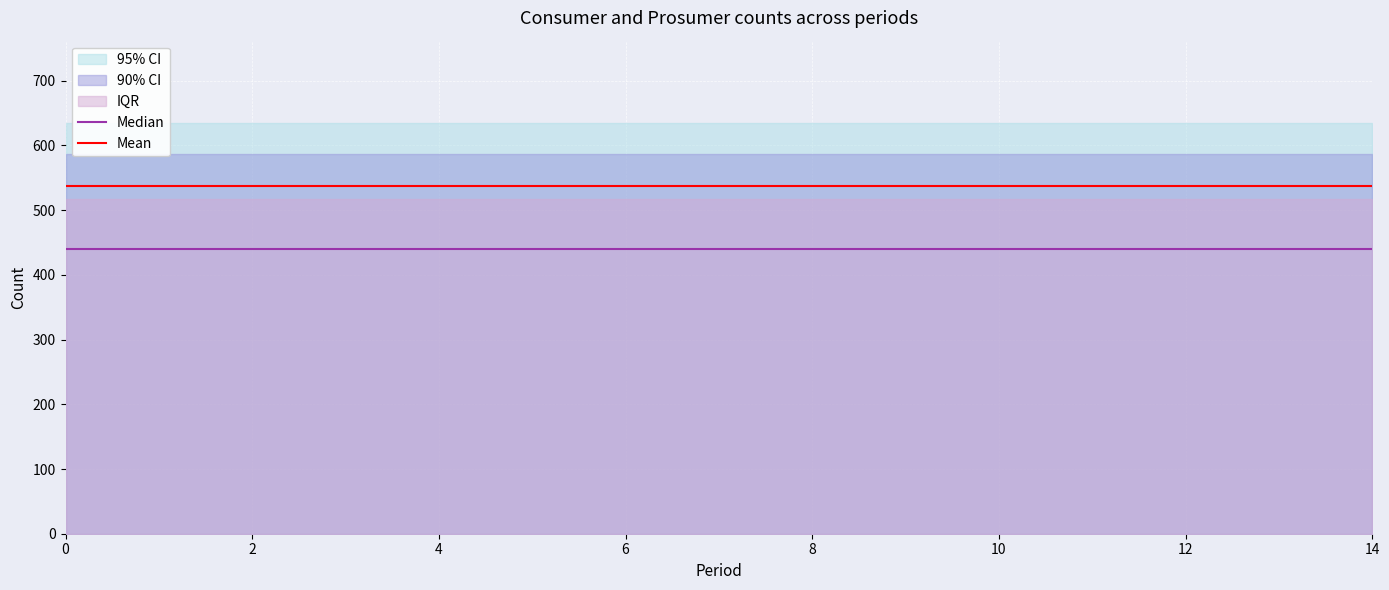

What is the value of the Median point at the 6th from the left?

440.0